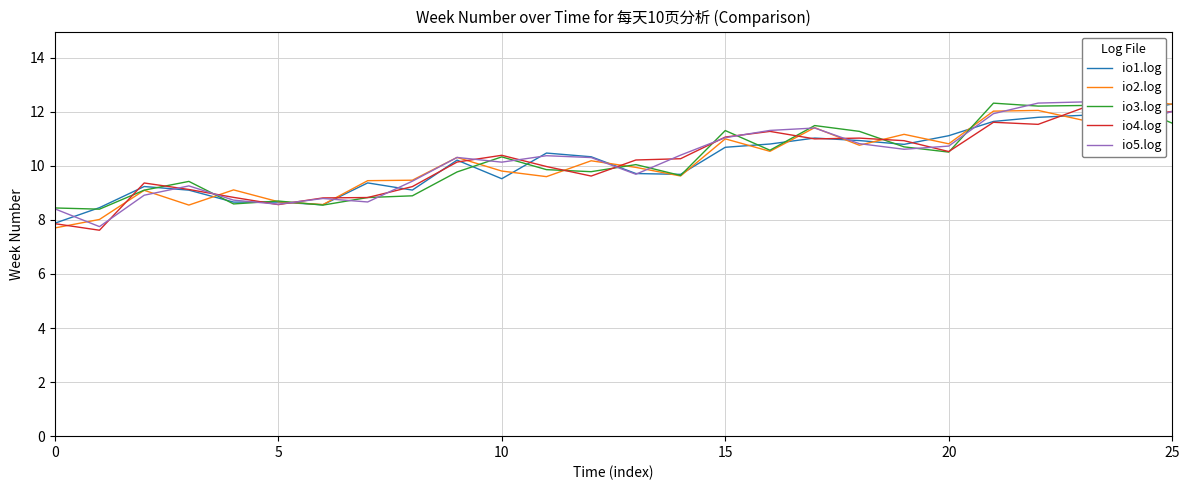

At which label does io5.log reach its peak?

23